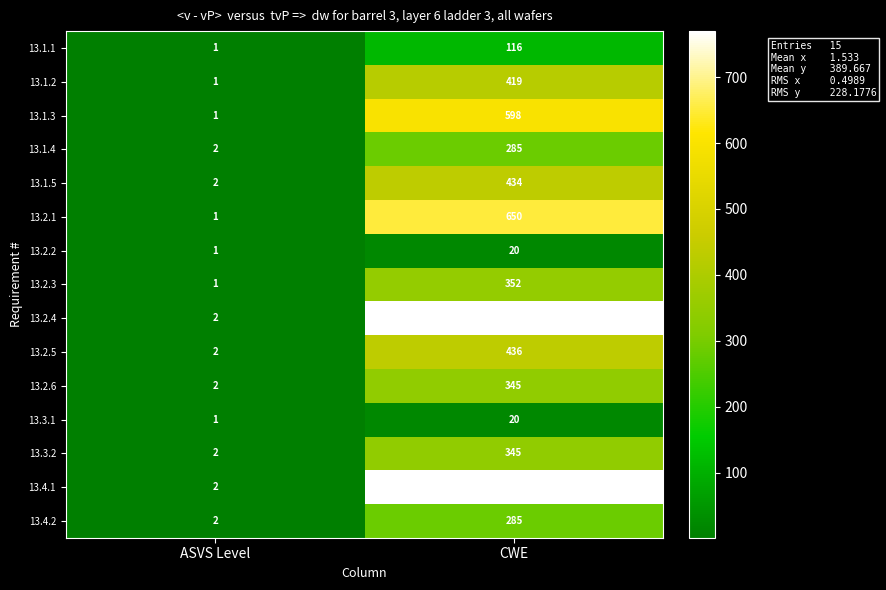

Is the value of 13.2.1 at CWE greater than the value of 13.2.6 at ASVS Level?

Yes